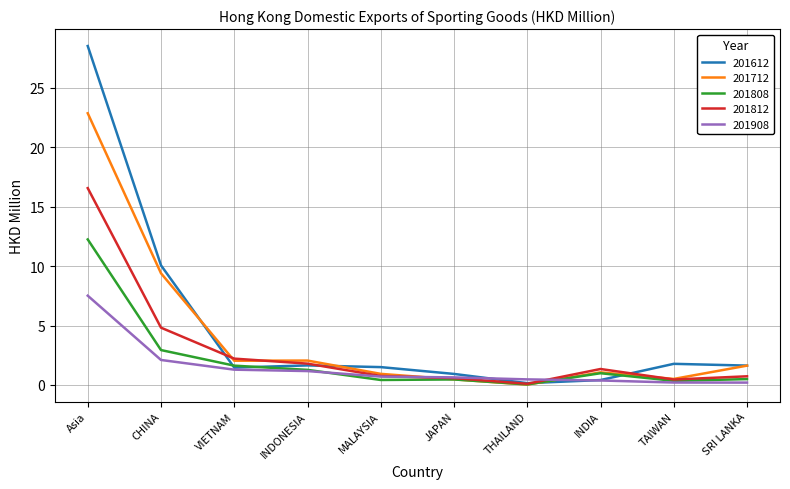

Is it true that 201712 equals 12.9 at Asia?

False